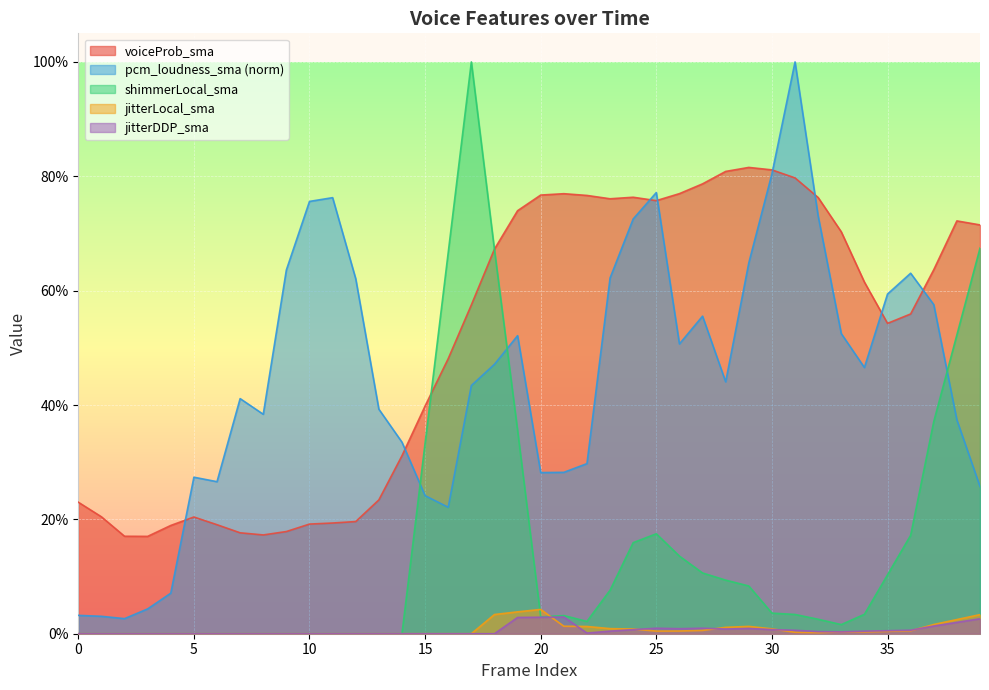

At 36, list the series in order from smallest to largest.

jitterLocal_sma, jitterDDP_sma, shimmerLocal_sma, voiceProb_sma, pcm_loudness_sma